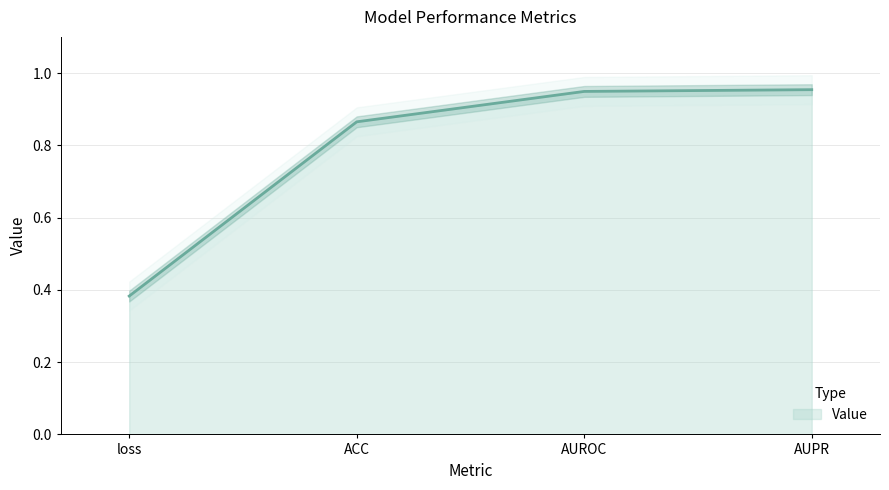

What is the minimum value shown in the chart?

0.4